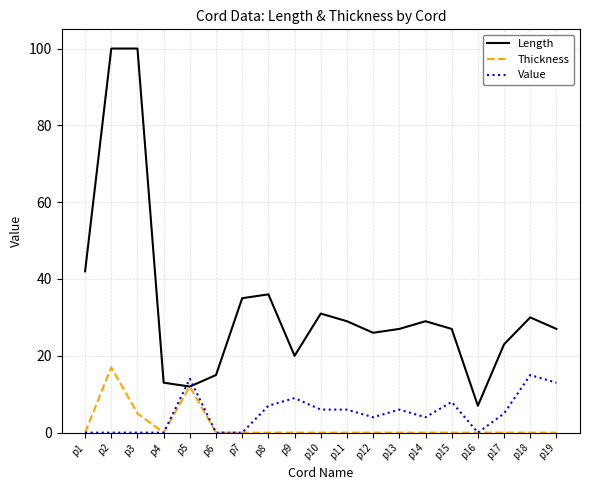

What is the difference between the second highest and second lowest values in the Value series?

14